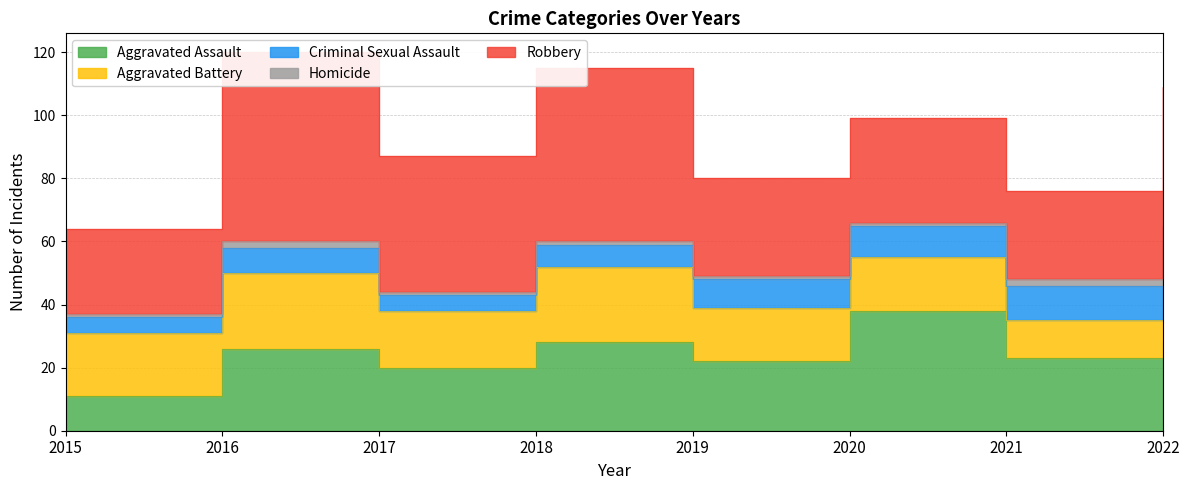

Does the chart have visible grid lines?

Yes